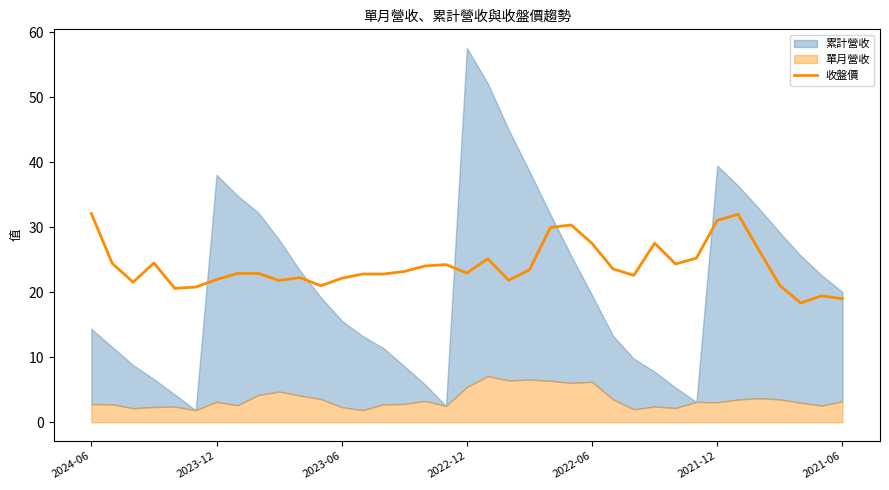

The 收盤價 series shows 21.9 at 2023-12. True or false?

True